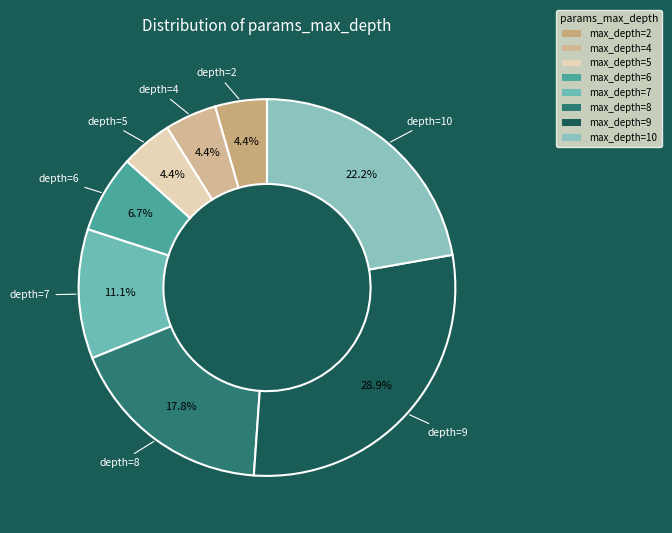

Does any single category account for the majority?

No